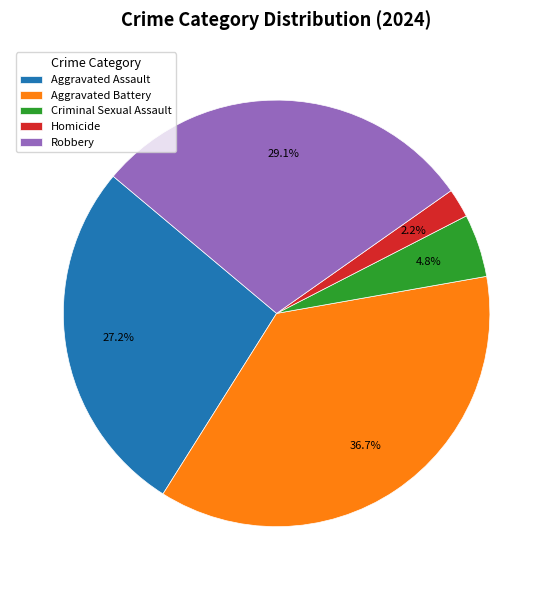

To the nearest percent, what portion does Aggravated Assault represent?

27%